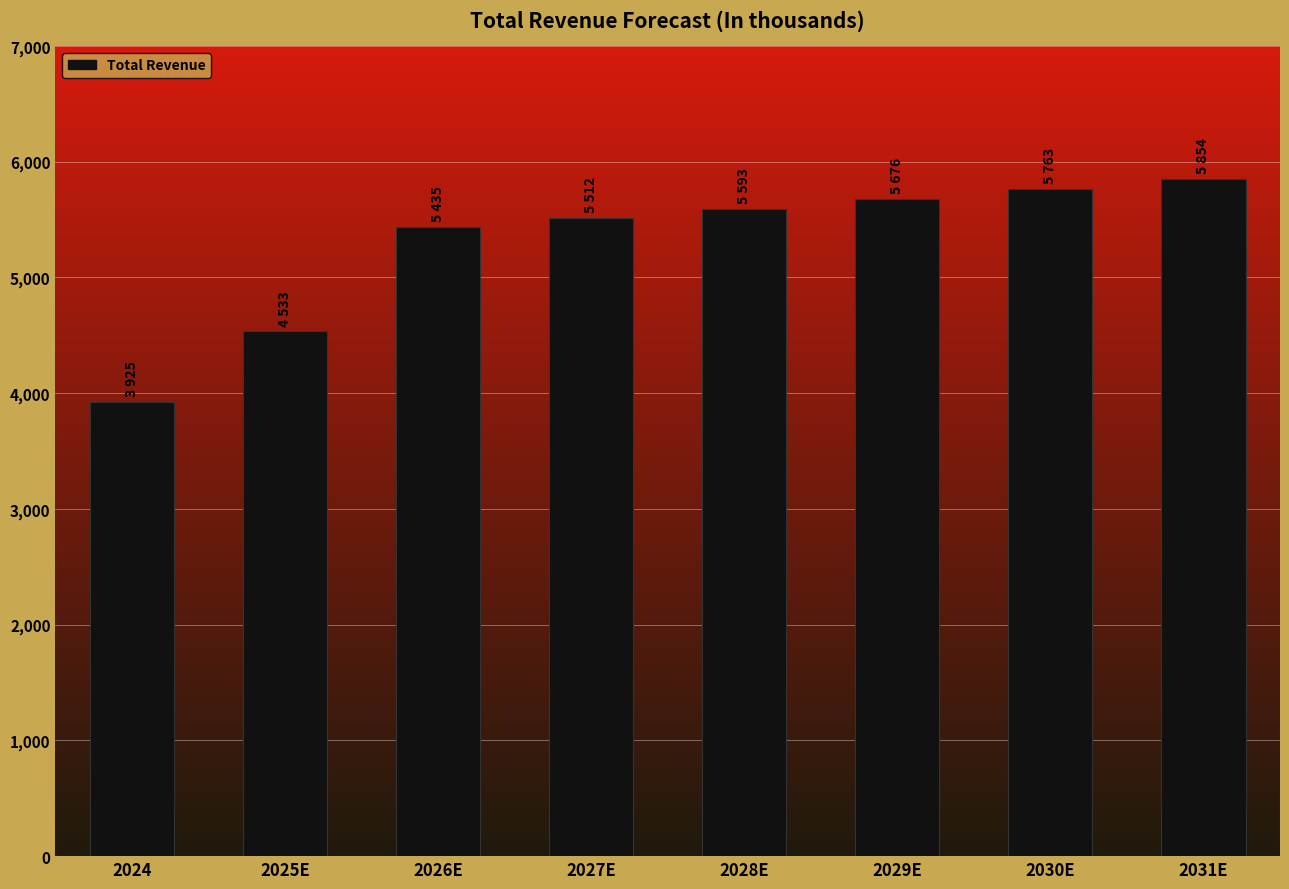

The value at 2025E is 4533.0. True or false?

True